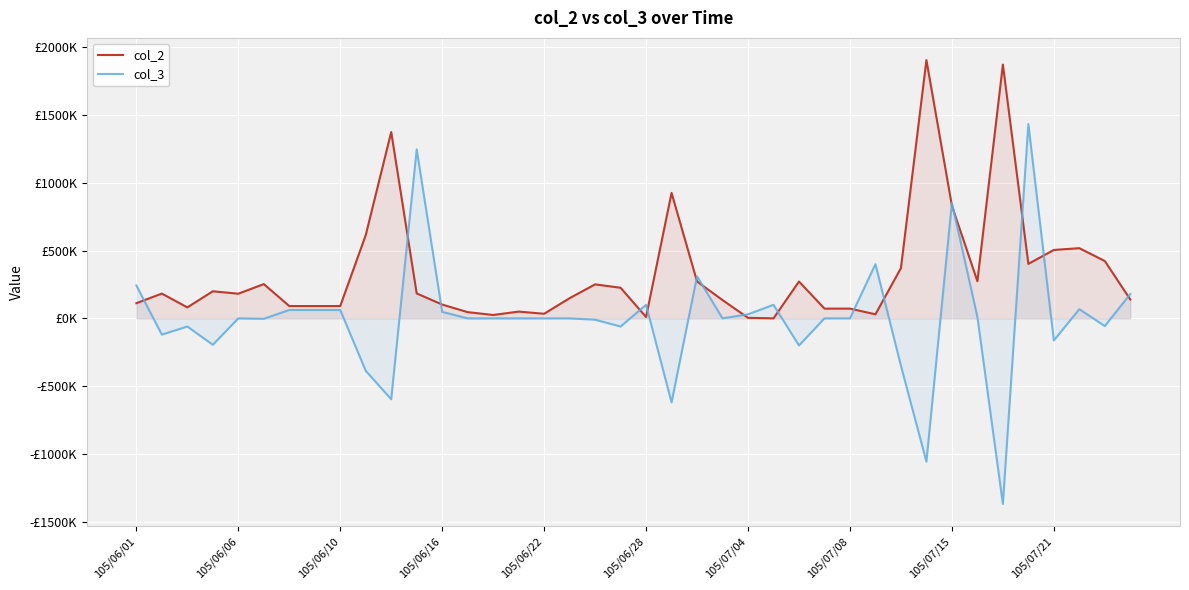

What position from the left is 33?

34